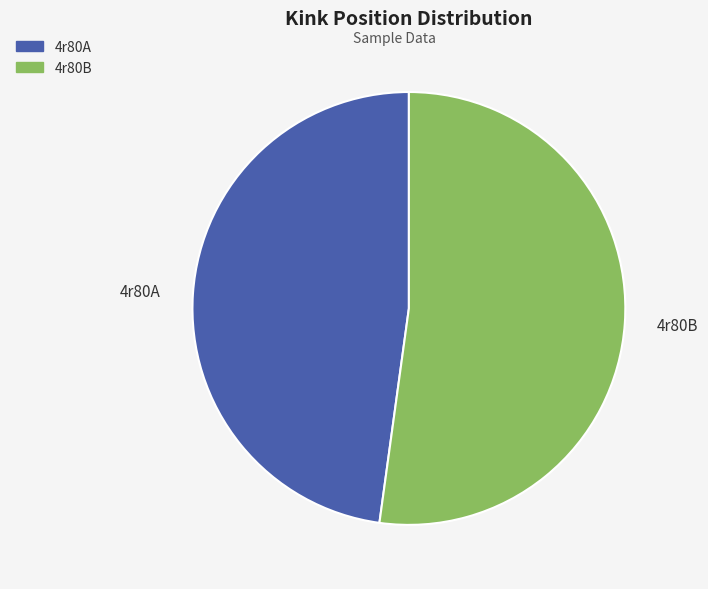

What is the majority slice?

4r80B